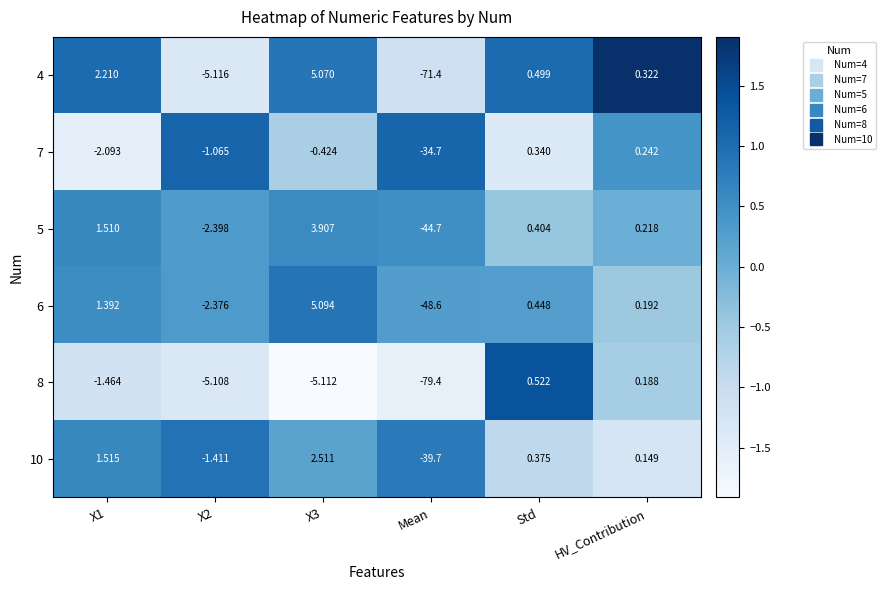

Is the value of 8 at Std greater than the value of 6 at Mean?

Yes